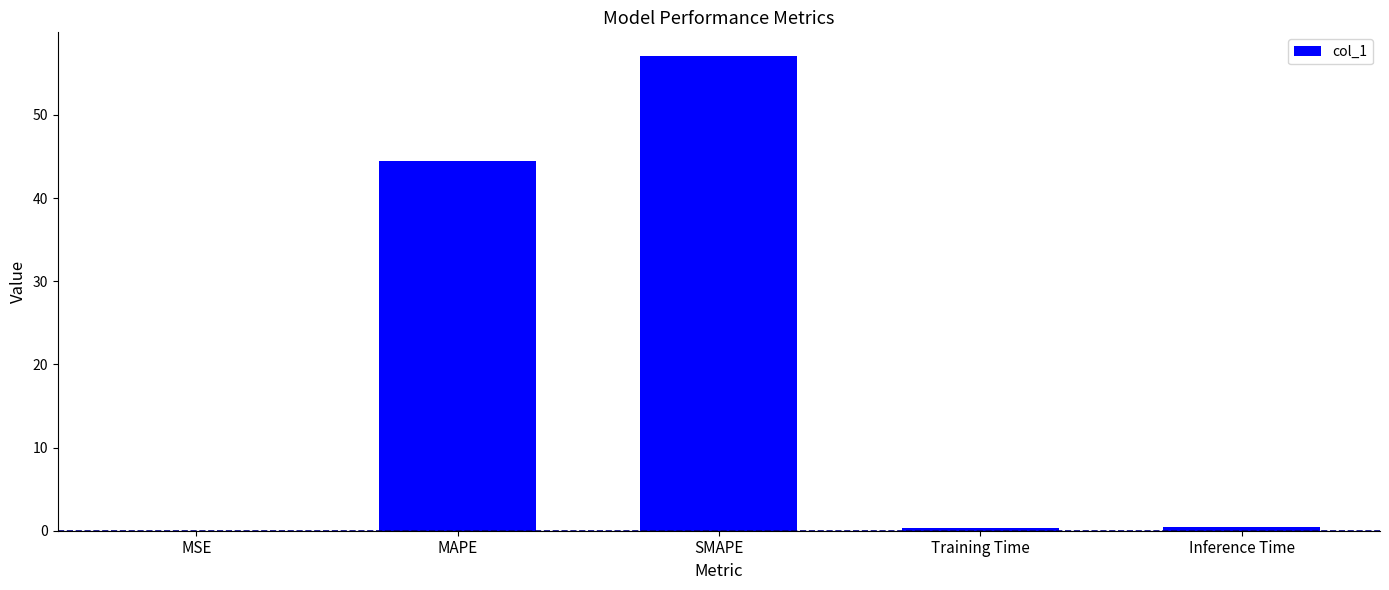

What is the ratio of the value at SMAPE to the value at MAPE?

1.3